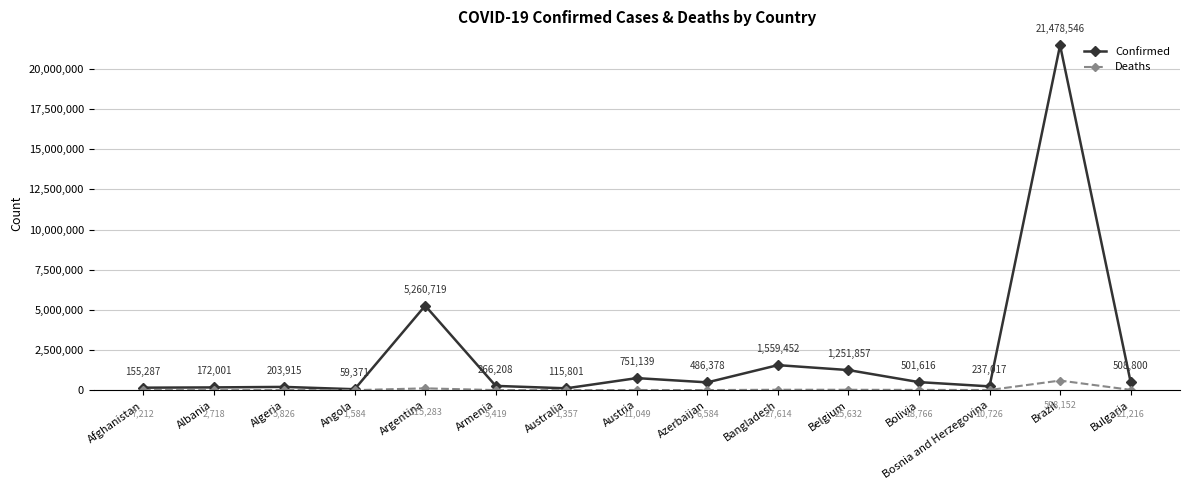

Between Albania and Armenia, which series saw the biggest shift?

Confirmed